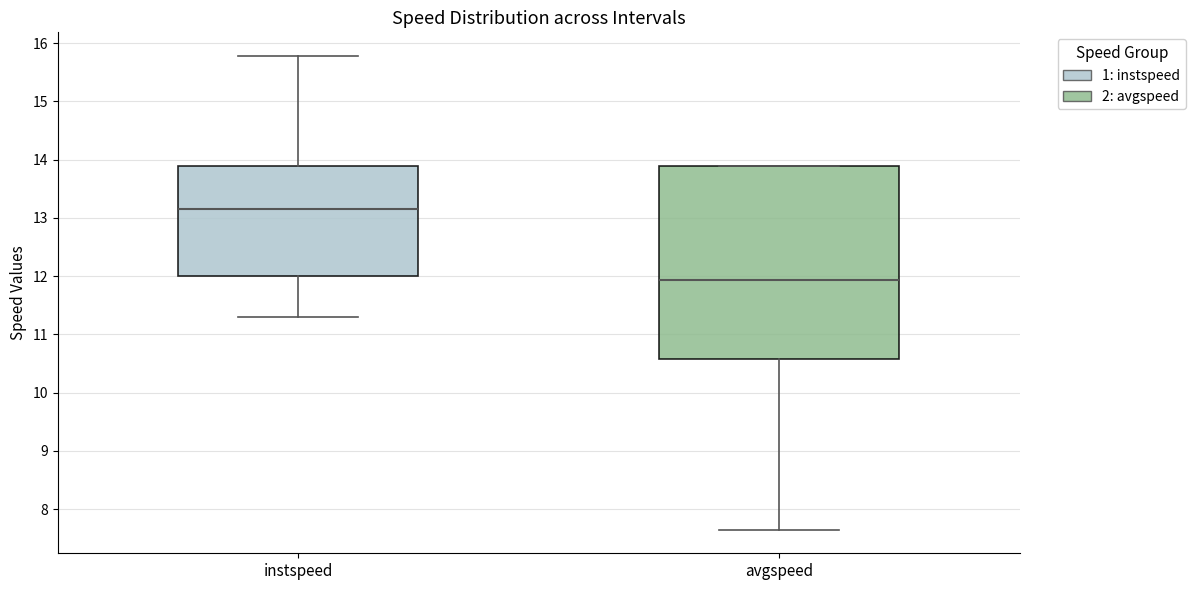

Which box has the lowest median line?

avgspeed